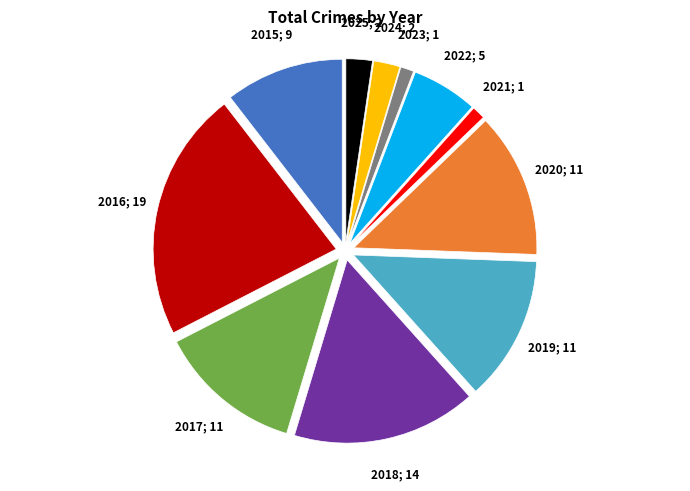

Is there a majority slice in this chart?

No